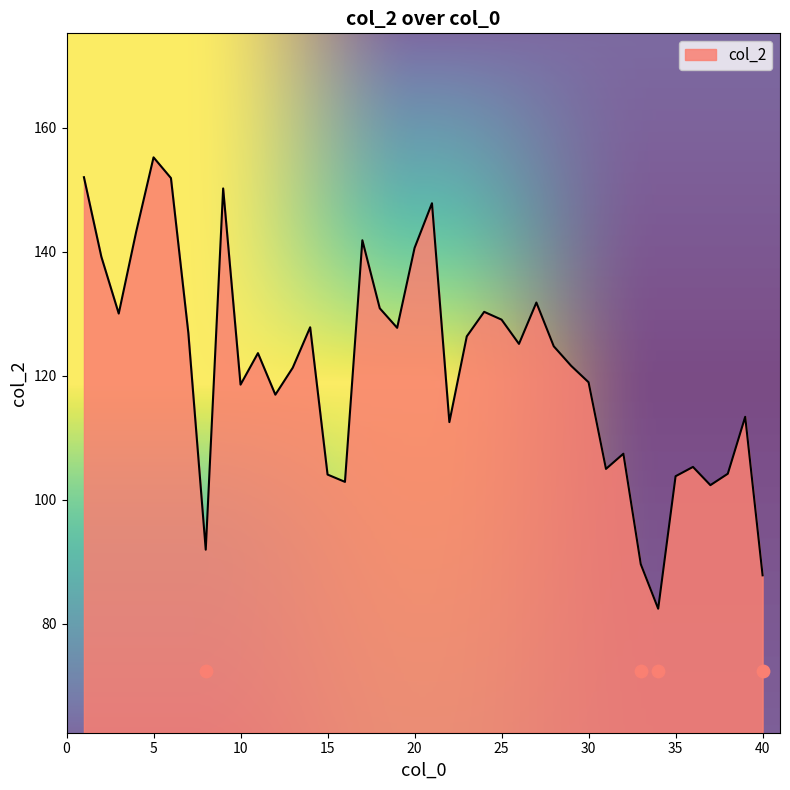

Between 34 and 11, which is larger?

11